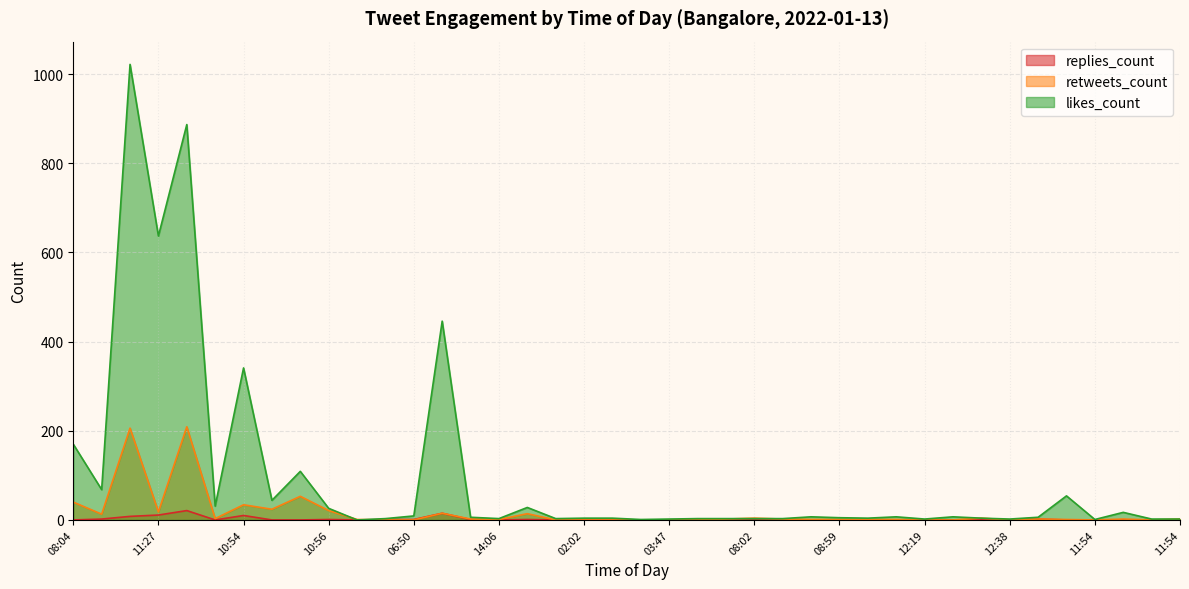

At which label is retweets_count closest to 104?

10:53